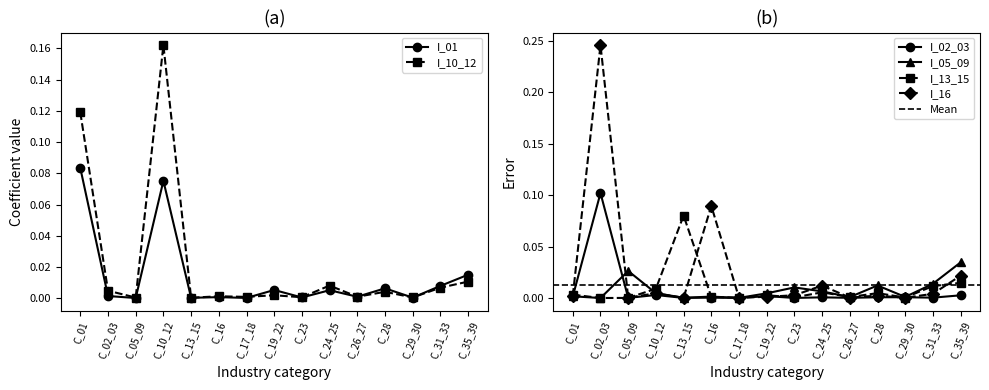

True or false: I_02_03 and I_16 intersect in this chart.

True